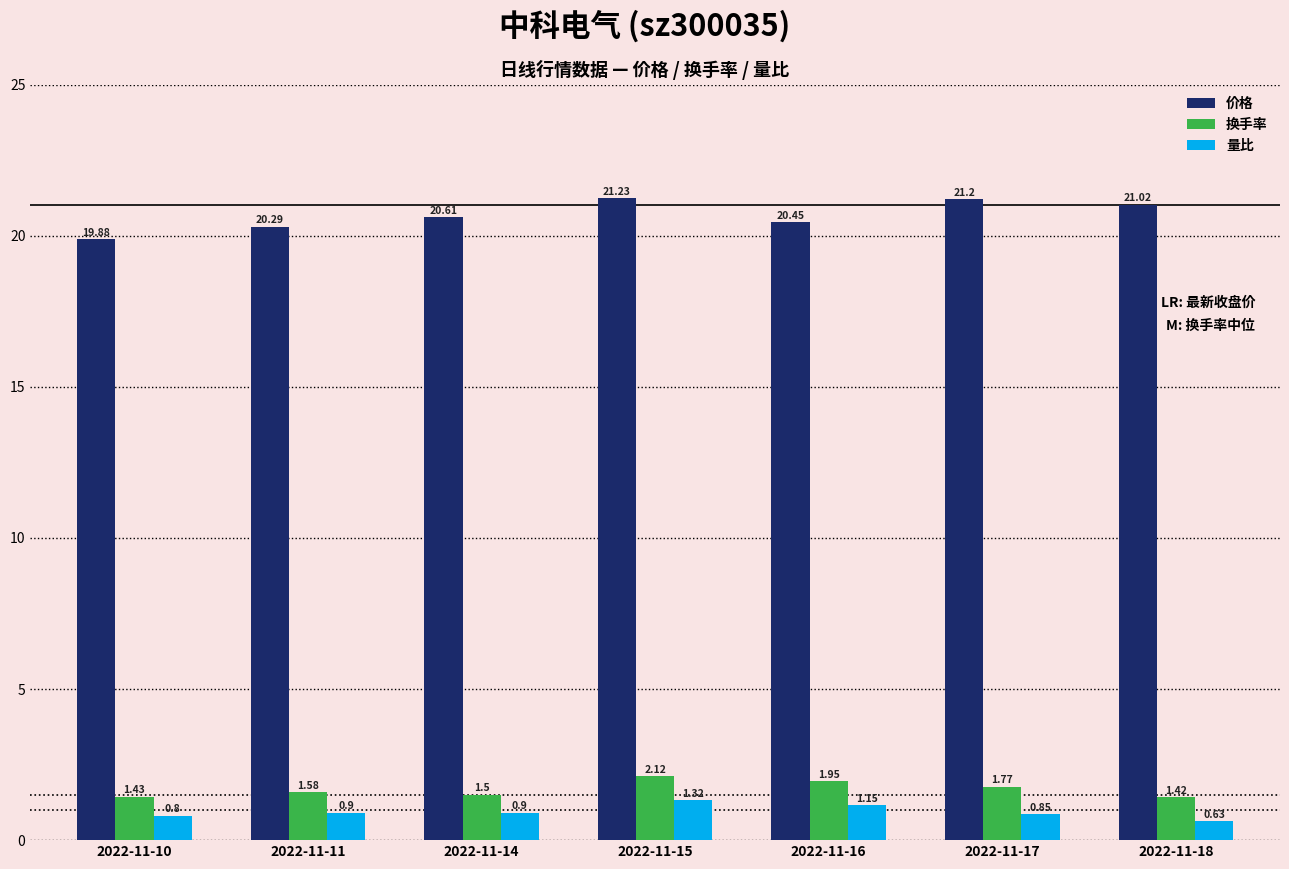

What is the minimum value for 价格?

19.9